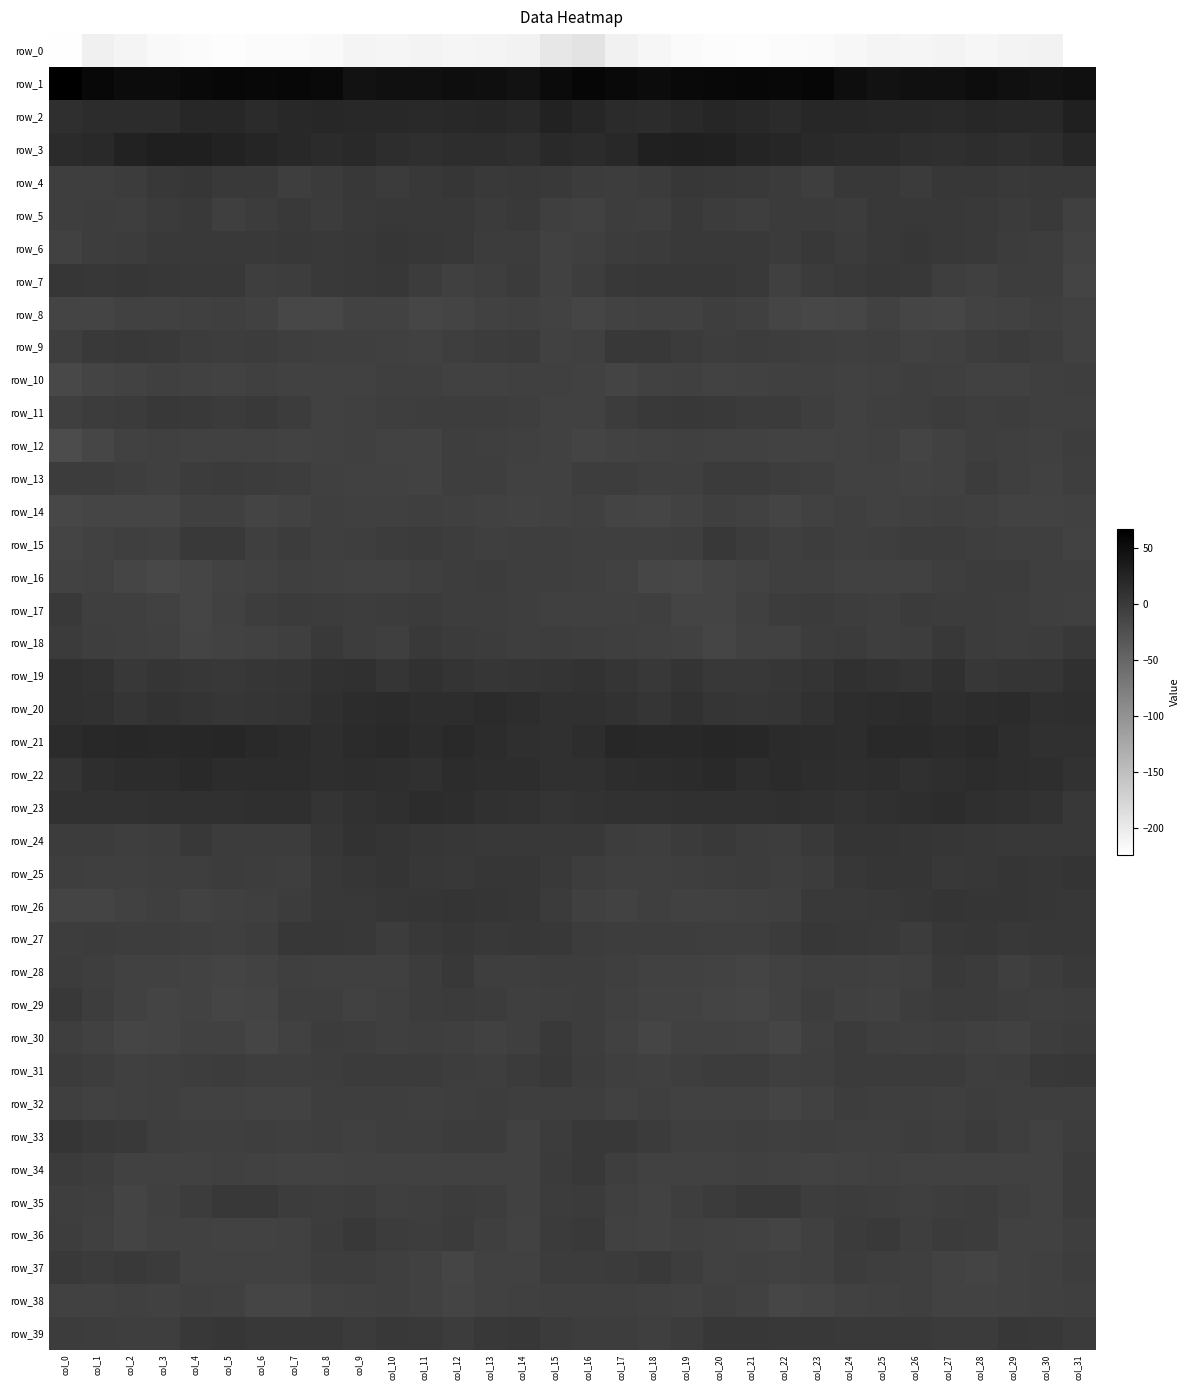

Which has a higher value, col_28 or col_10?

col_10